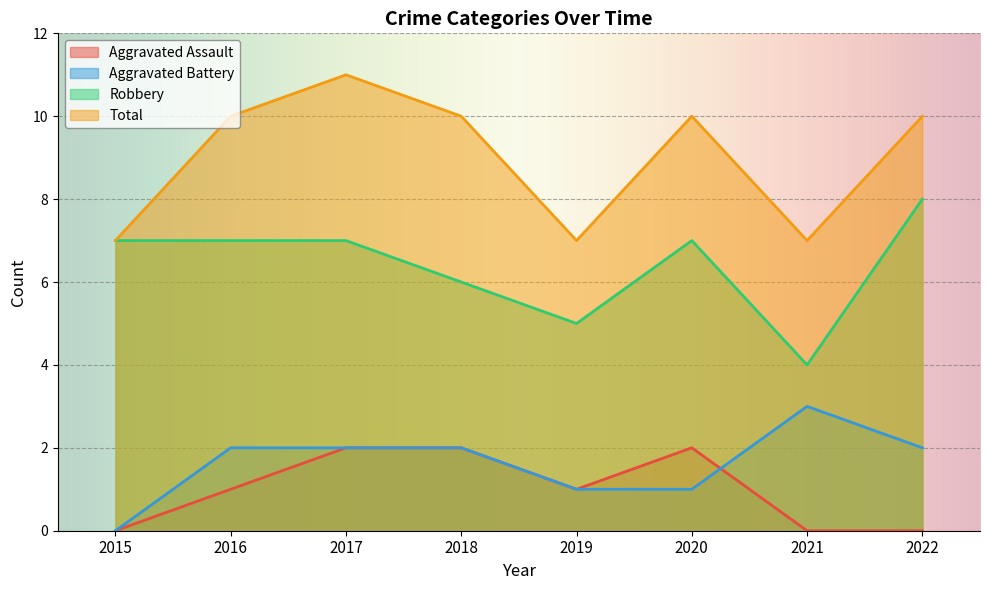

What is the total value across all series at 2019?

14